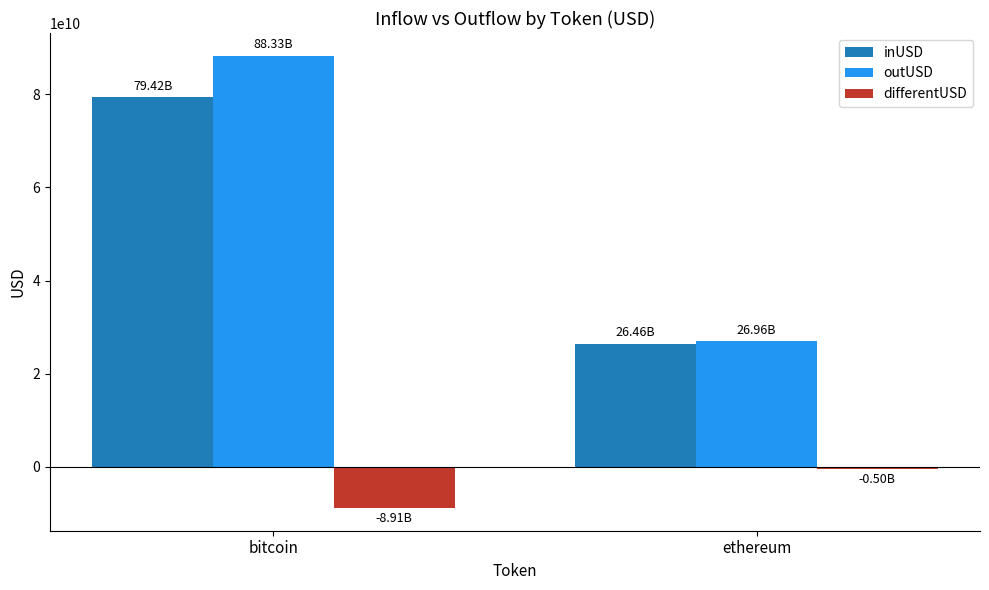

Are the bars grouped side by side (vs. stacked)?

Yes